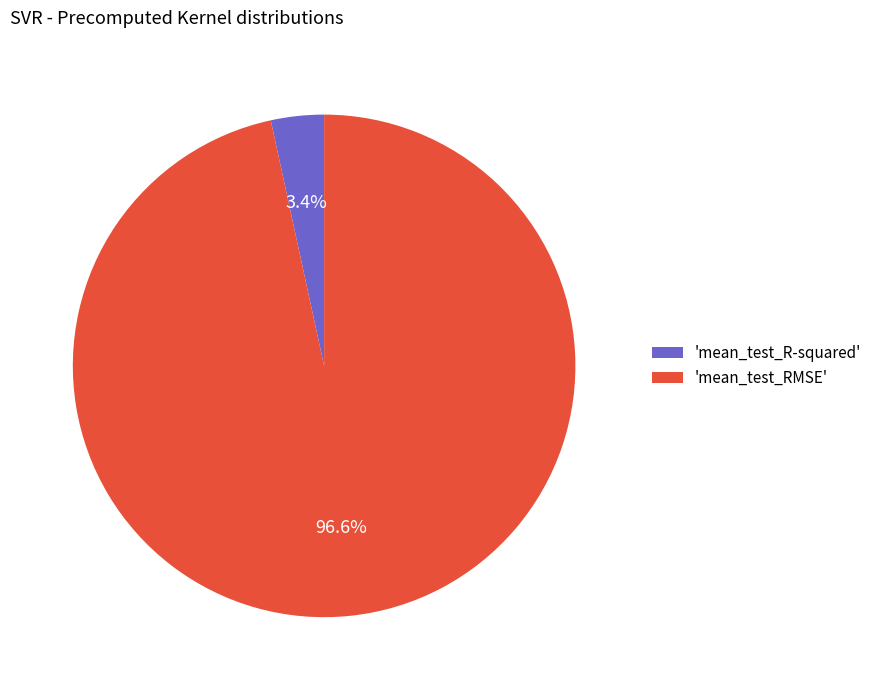

Which has a higher value, 'mean_test_RMSE' or 'mean_test_R-squared'?

'mean_test_RMSE'